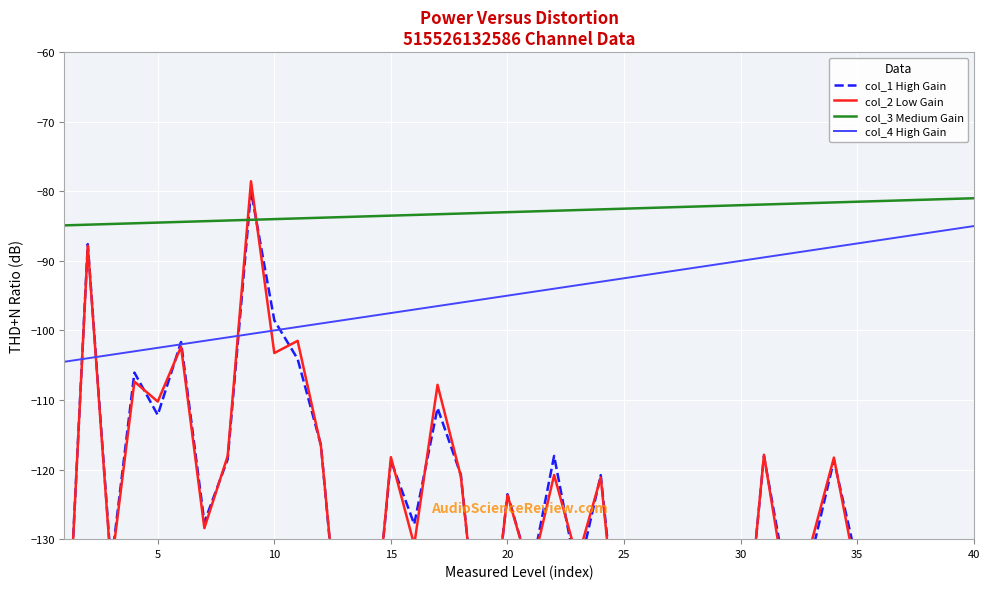

How many interior local valleys does the col_2 Low Gain series have?

16